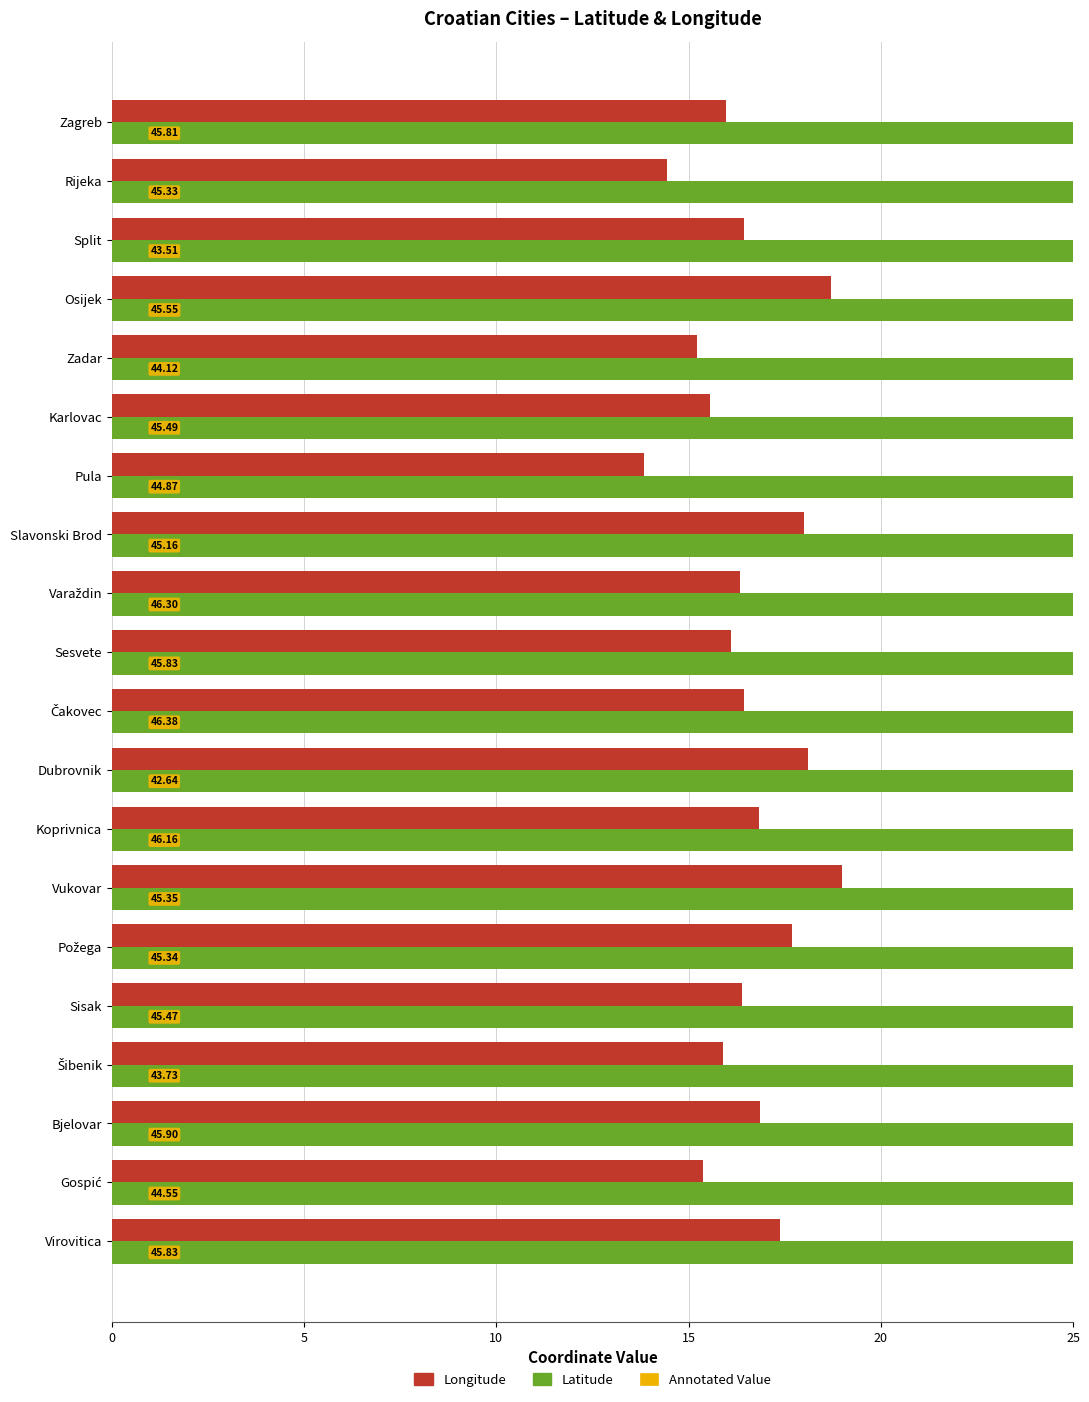

Reading left to right, transcribe all the data shown in this chart.

Latitude: 45.8	45.3	43.5	45.6	44.1	45.5	44.9	45.2	46.3	45.8	46.4	42.6	46.2	45.4	45.3	45.5	43.7	45.9	44.5	45.8
Longitude: 16.0	14.4	16.4	18.7	15.2	15.6	13.8	18.0	16.3	16.1	16.4	18.1	16.8	19.0	17.7	16.4	15.9	16.8	15.4	17.4